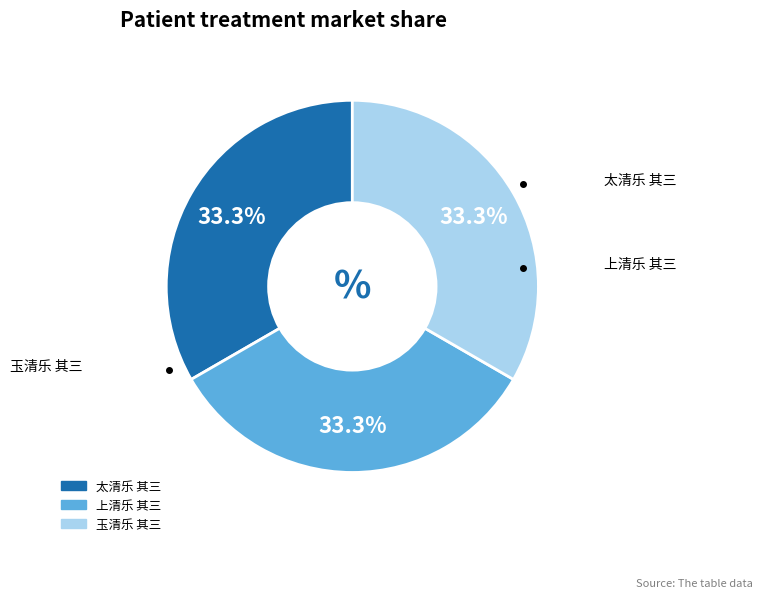

How many segments does this pie chart have?

3